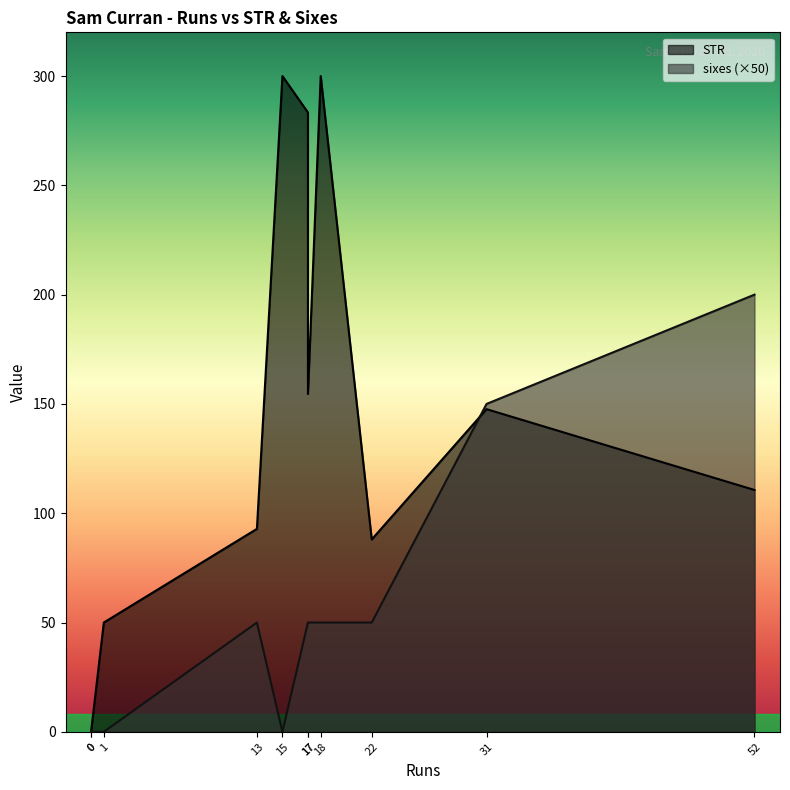

What is the value of the sixes point at the 4th from the left?

1.0